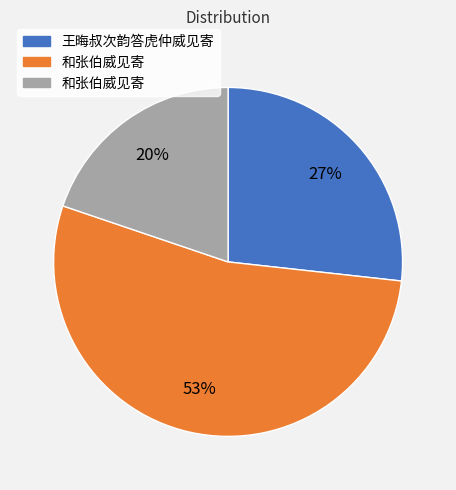

Is there a majority slice in this chart?

Yes